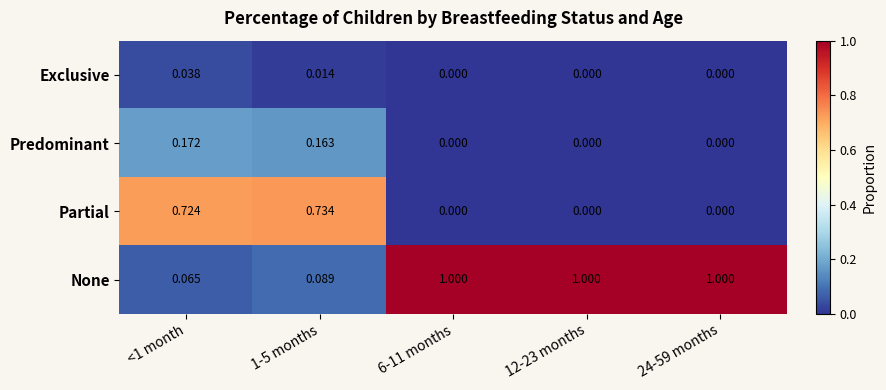

List the series in order of their peak value, lowest first.

Exclusive, Predominant, Partial, None